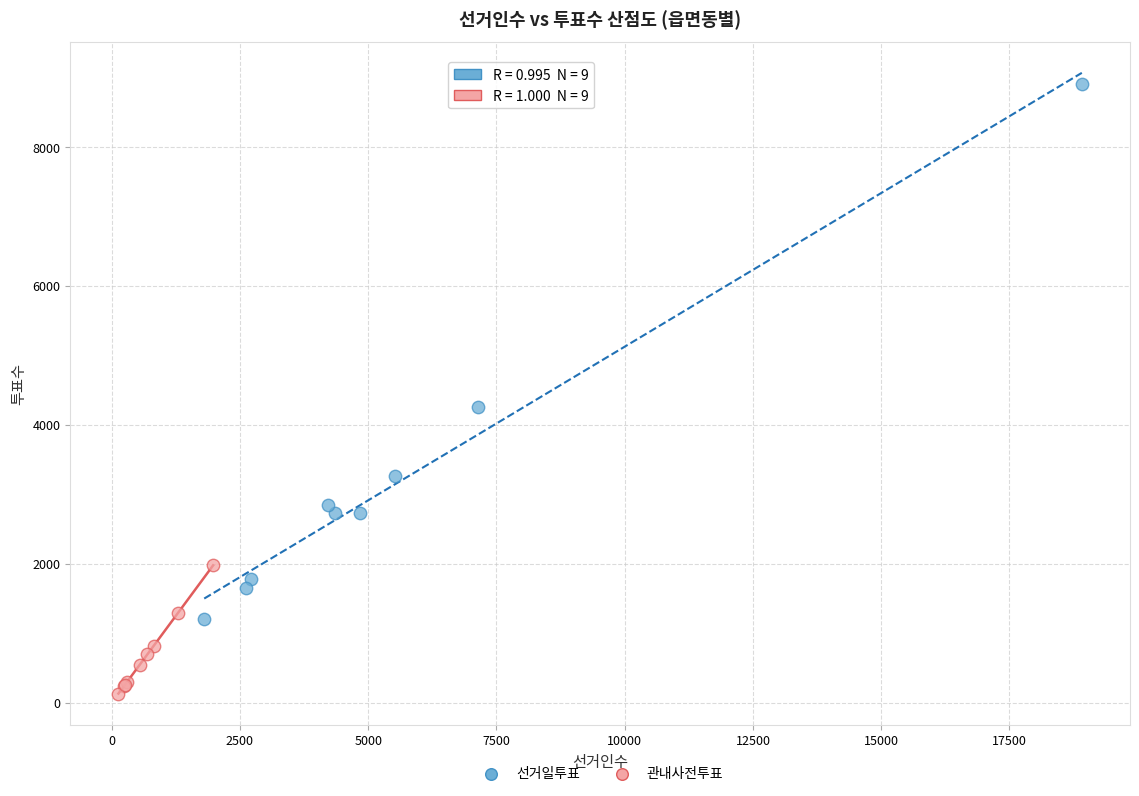

Which series reaches the maximum Y coordinate?

선거일투표